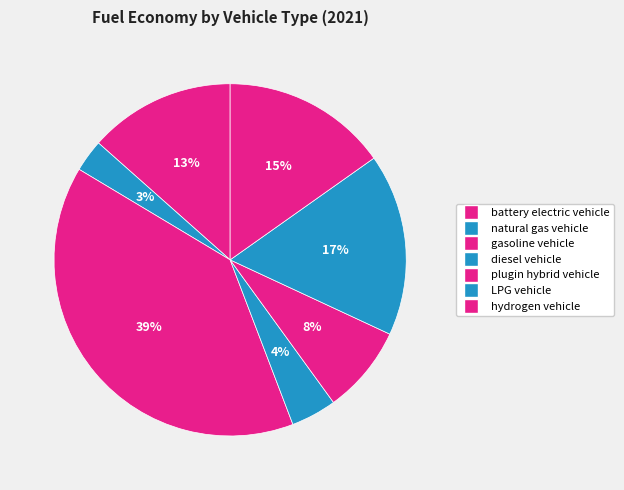

Do battery electric vehicle and plugin hybrid vehicle together represent more than half of the pie?

No